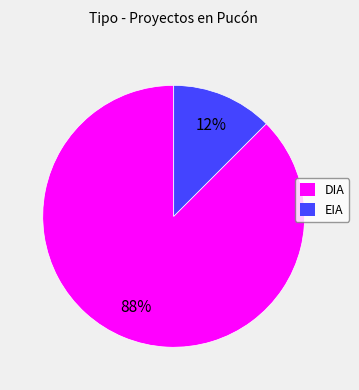

True or false: DIA accounts for 97% of the total.

False